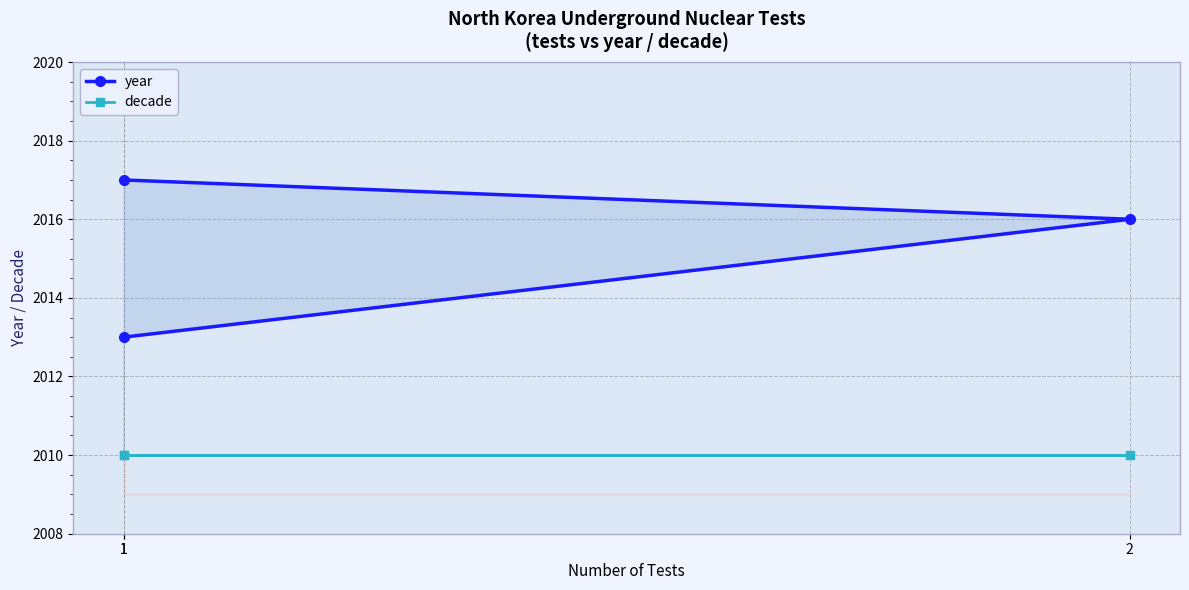

The decade series shows 2010 at 1. True or false?

True